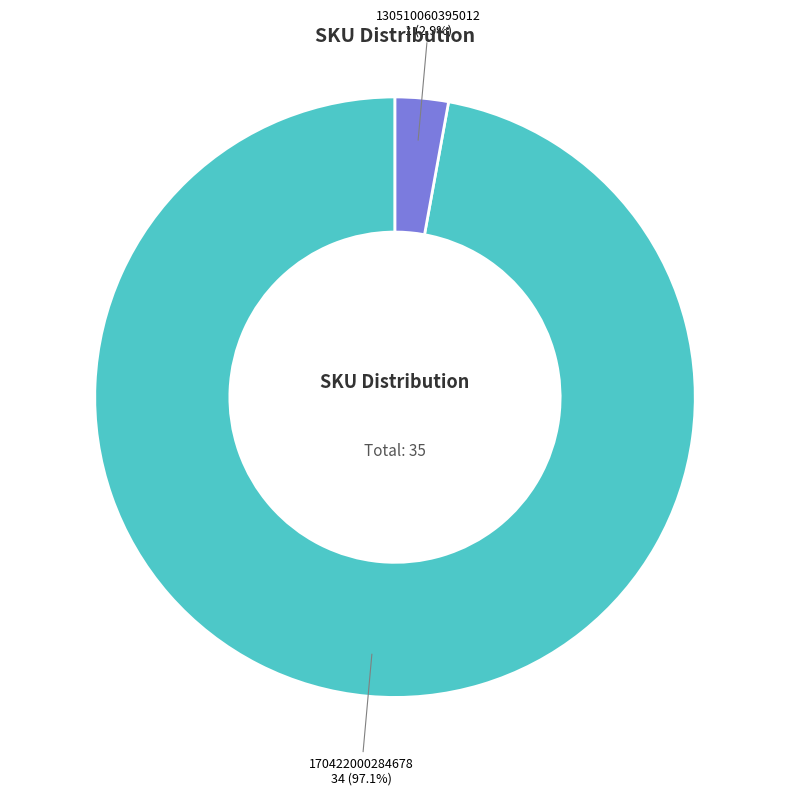

Is there a majority slice in this chart?

Yes